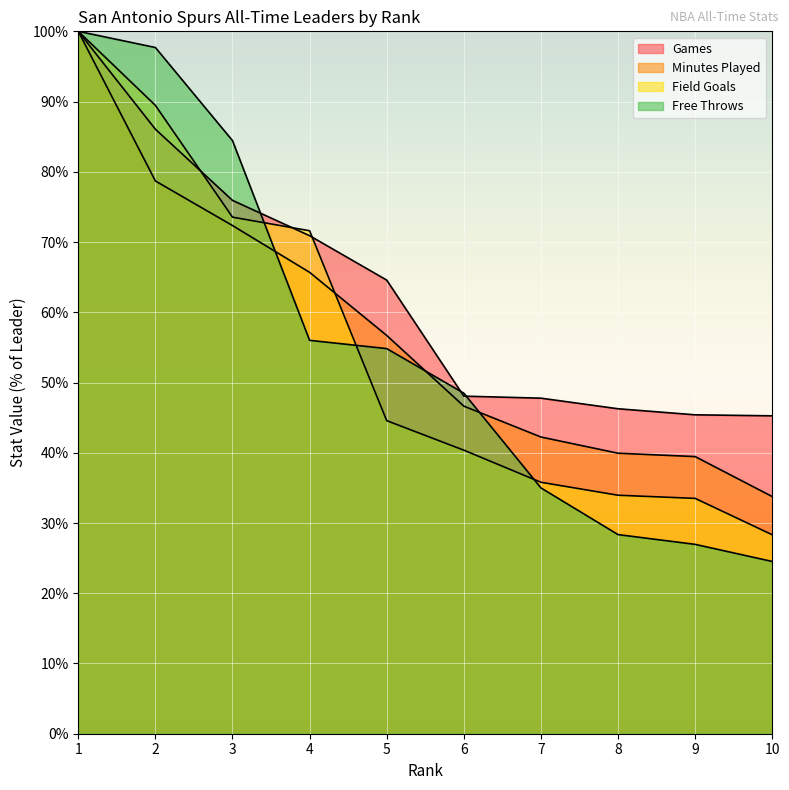

Which series has the widest spread of values?

Free Throws